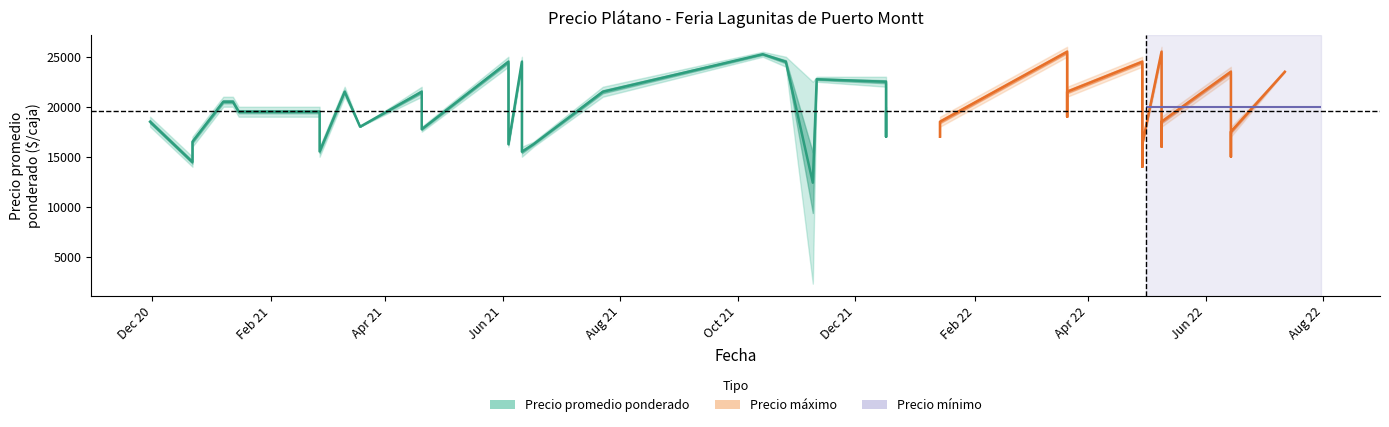

At how many categories does at least one series exceed 3351?

40